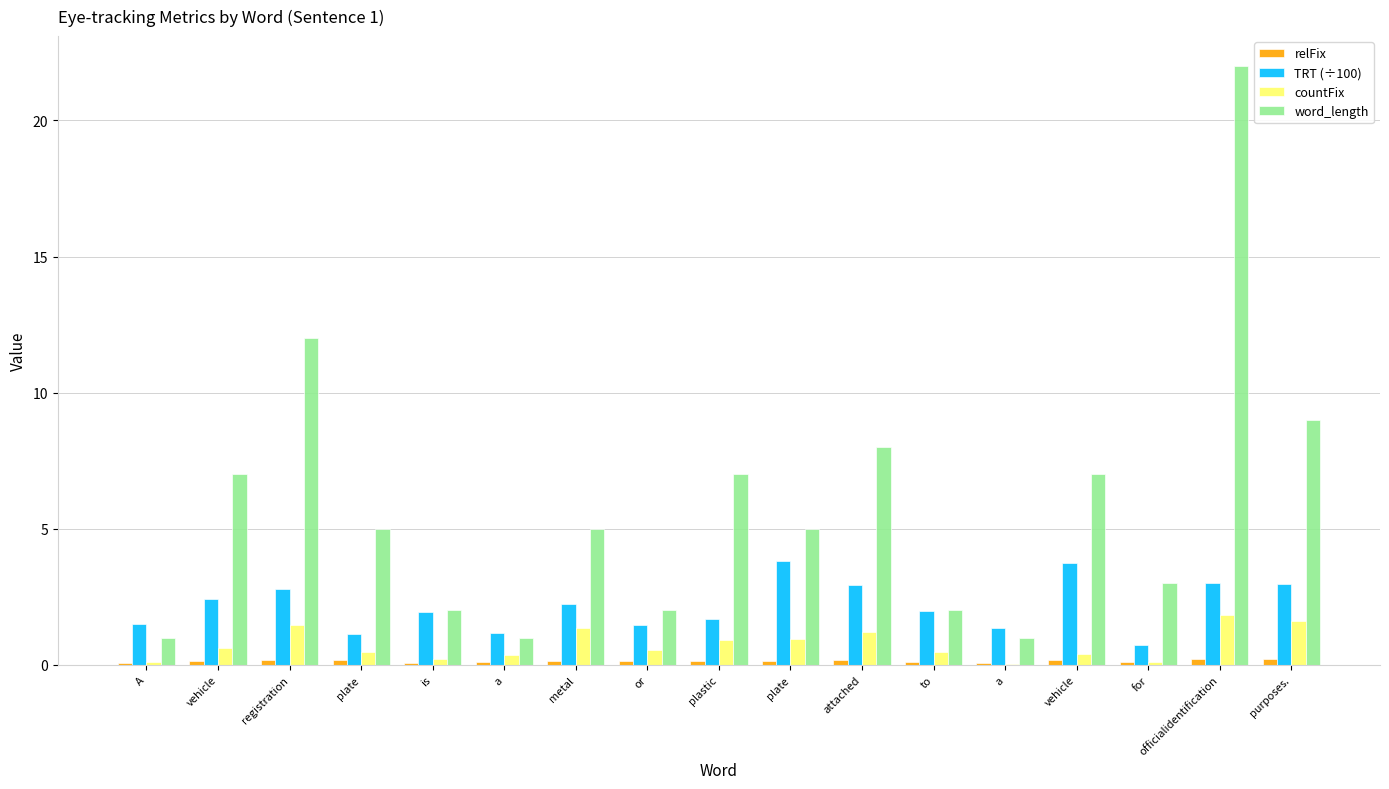

At which label does countFix reach its peak?

officialidentification